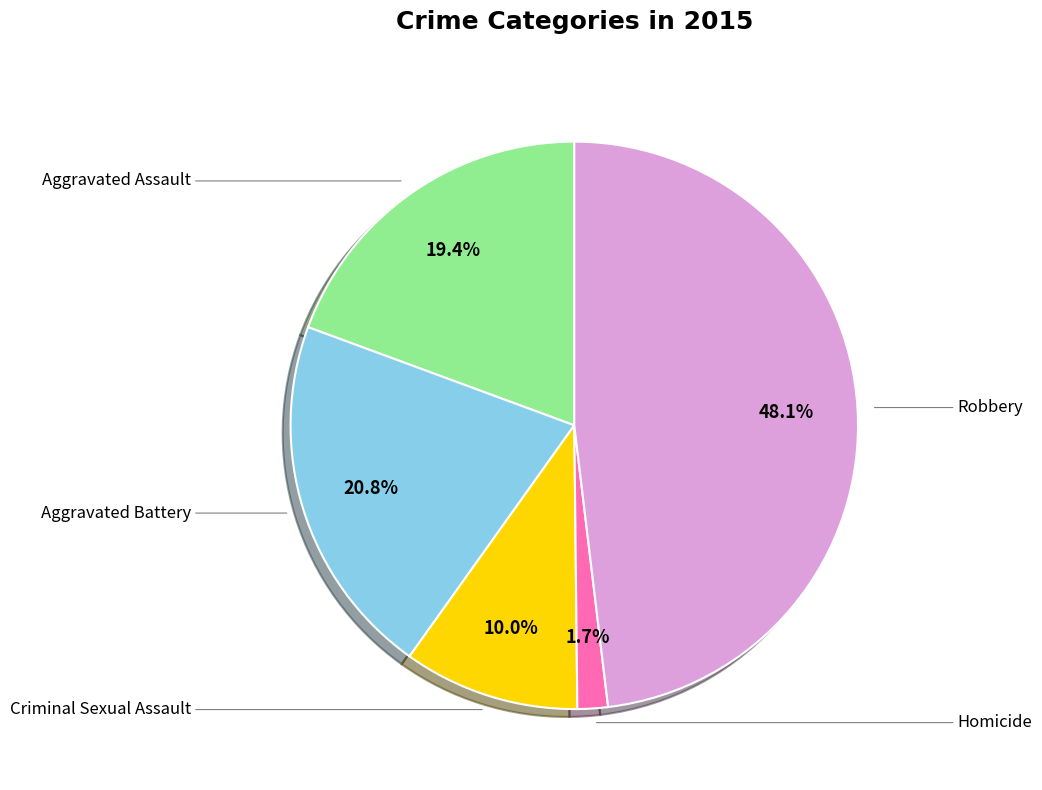

What is the smallest slice in the pie chart?

Homicide